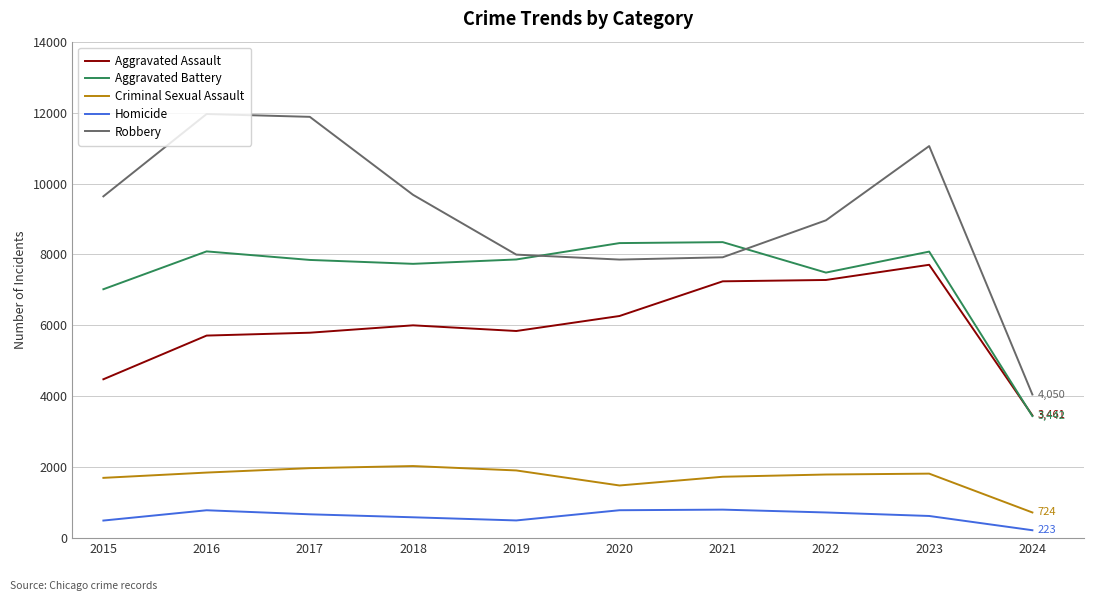

What is the lowest value of the Criminal Sexual Assault series?

724